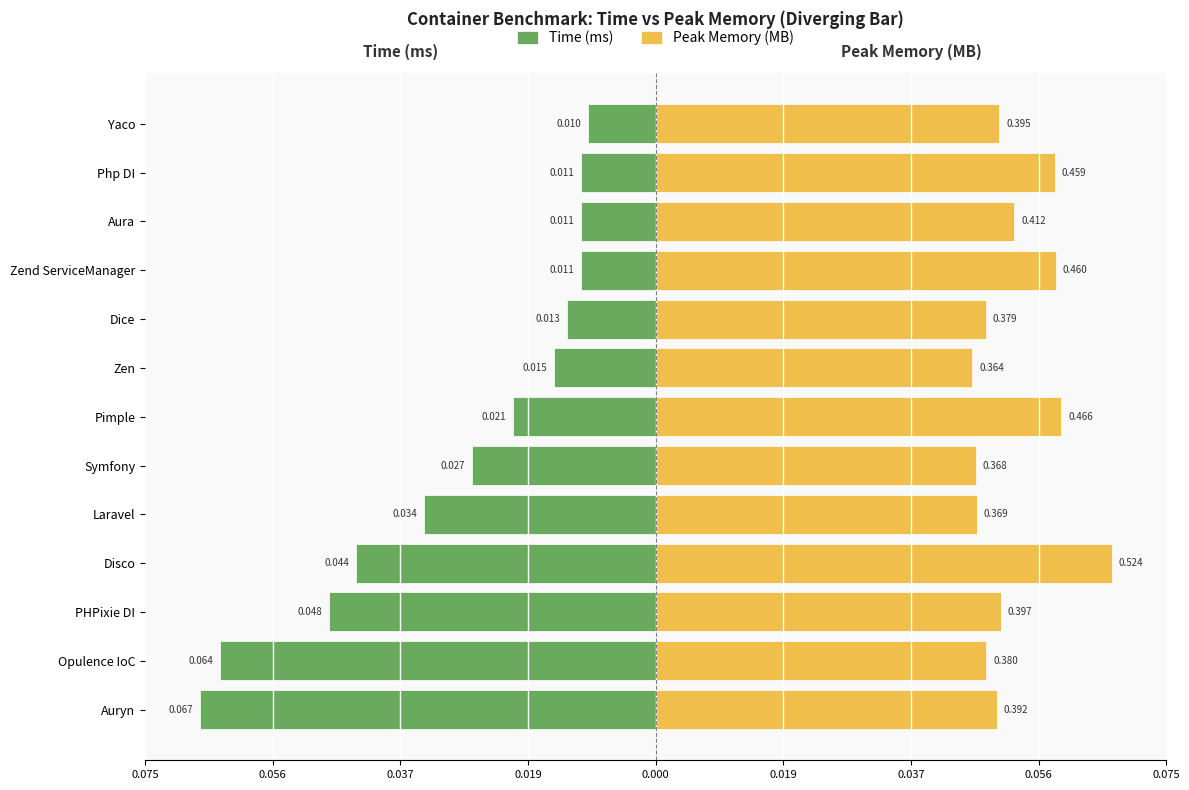

True or false: Peak Memory (MB) has a value of 0.0 at Laravel.

True